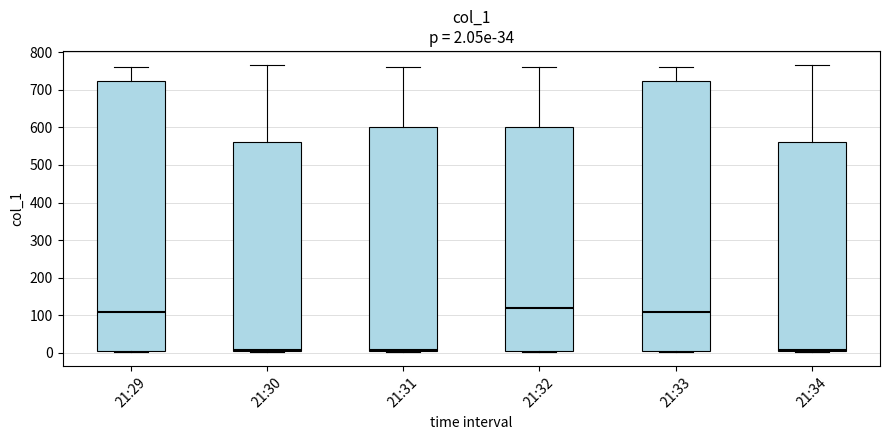

Which box's median line is the highest?

21:32